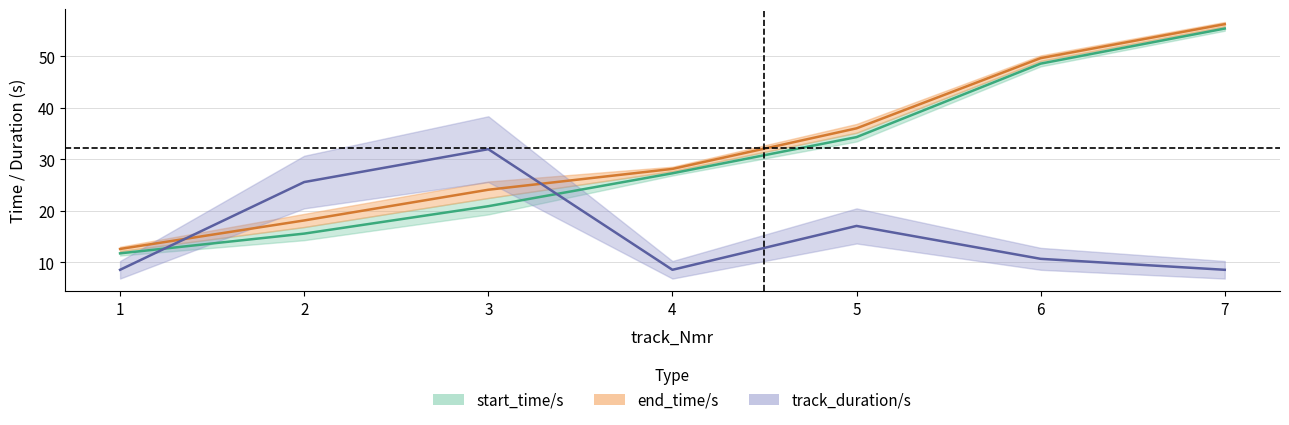

Which series changed the most between 5 and 7?

start_time/s